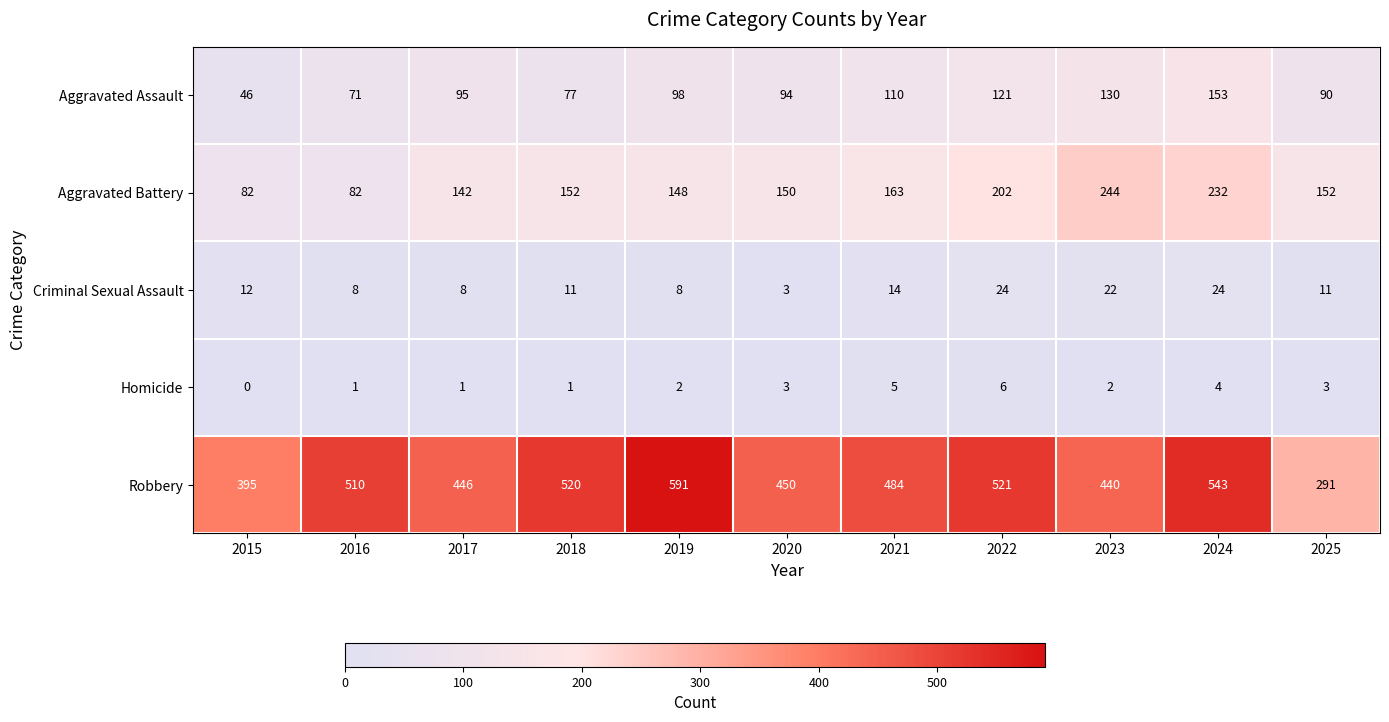

What is the difference between the Robbery values at 2025 and 2023?

149